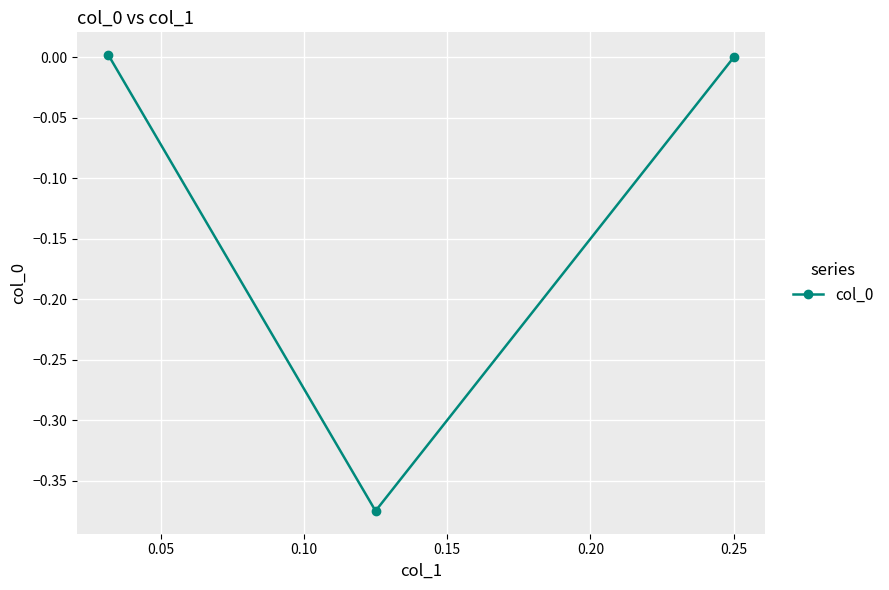

How many lines are shown in the chart?

1